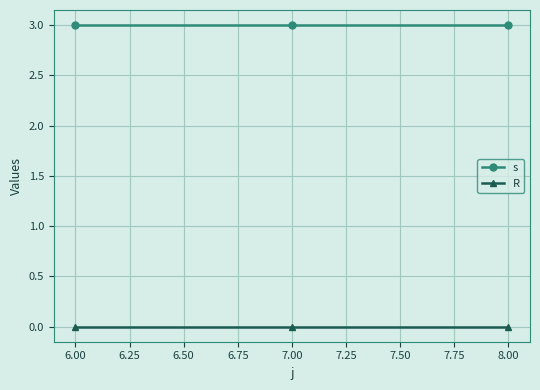

What is the total value across all series at 6.00?

3